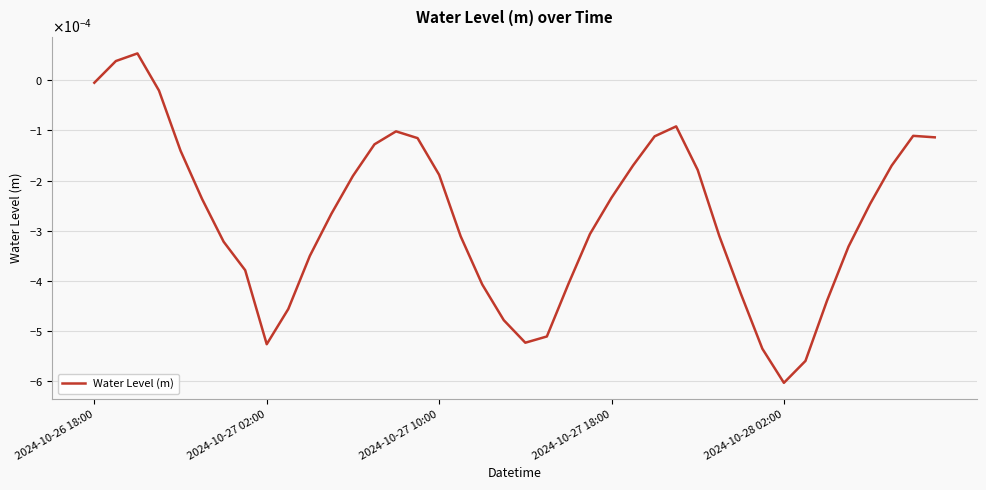

Does the chart display data point markers on the line(s)?

No